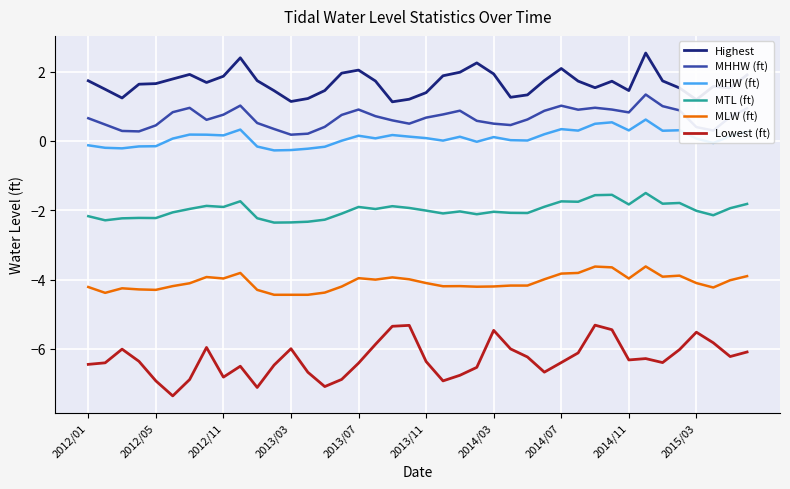

Which series has the largest total across all categories?

Highest